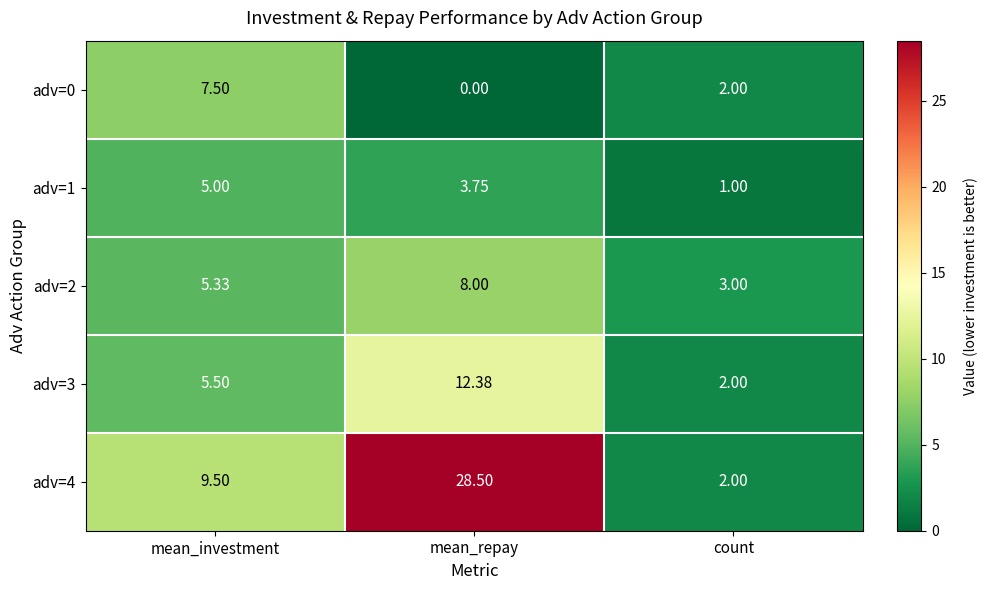

Which label corresponds to the largest value in the chart?

mean_repay